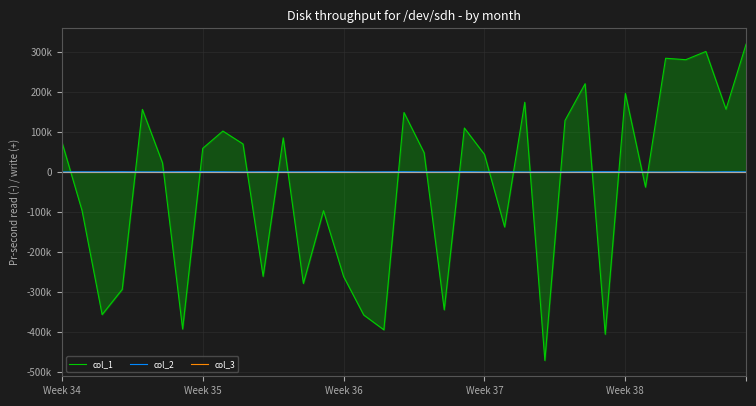

How many intersections are there between col_2 and col_3?

19